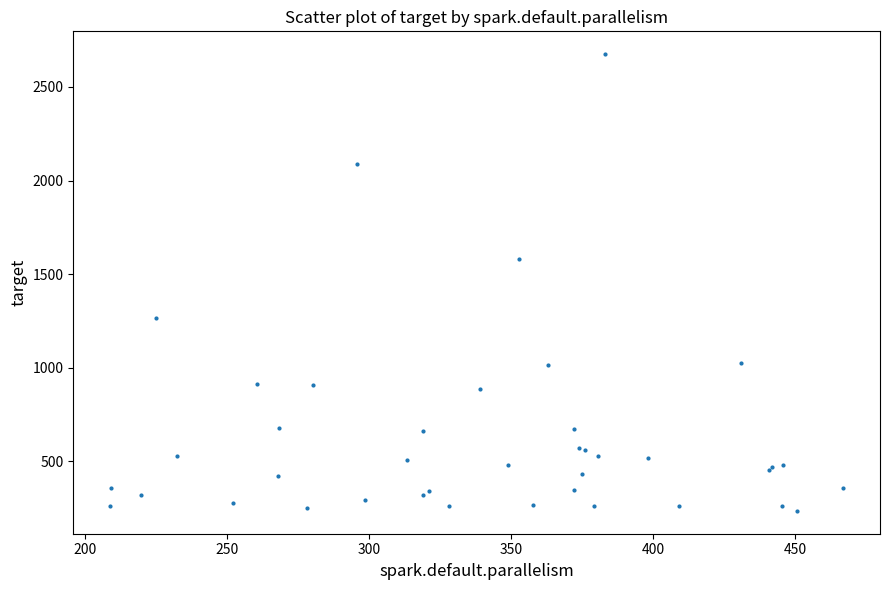

What Y value in the scatter plot is closest to 1454?

1582.2